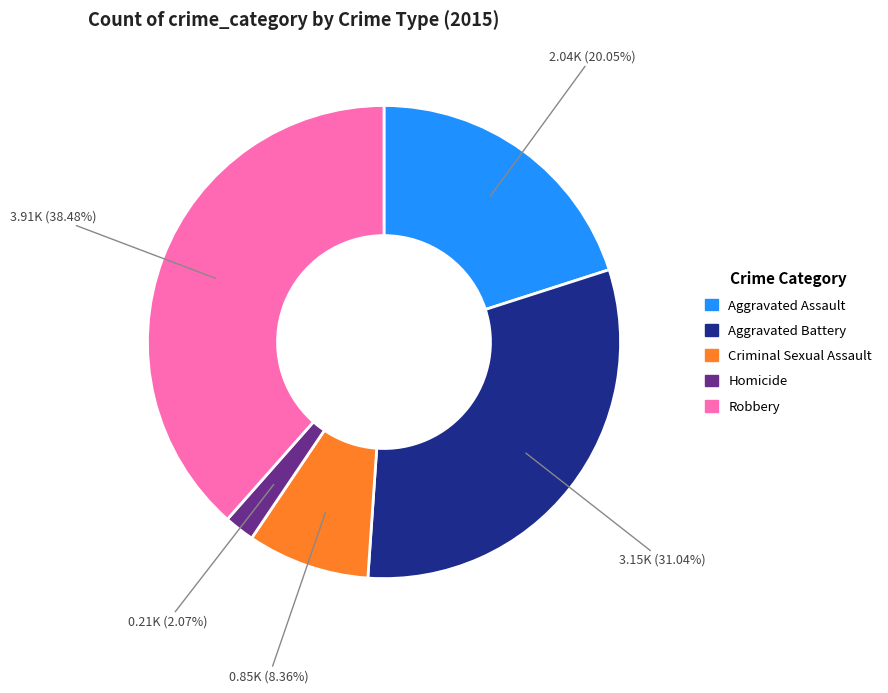

To the nearest percent, what portion does Aggravated Assault represent?

20%